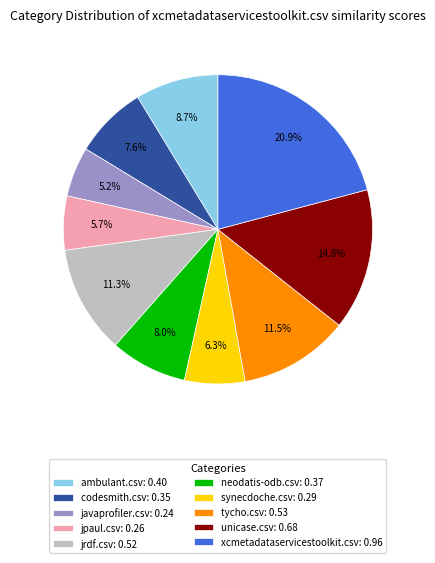

To the nearest percent, what is the average slice percentage?

10%